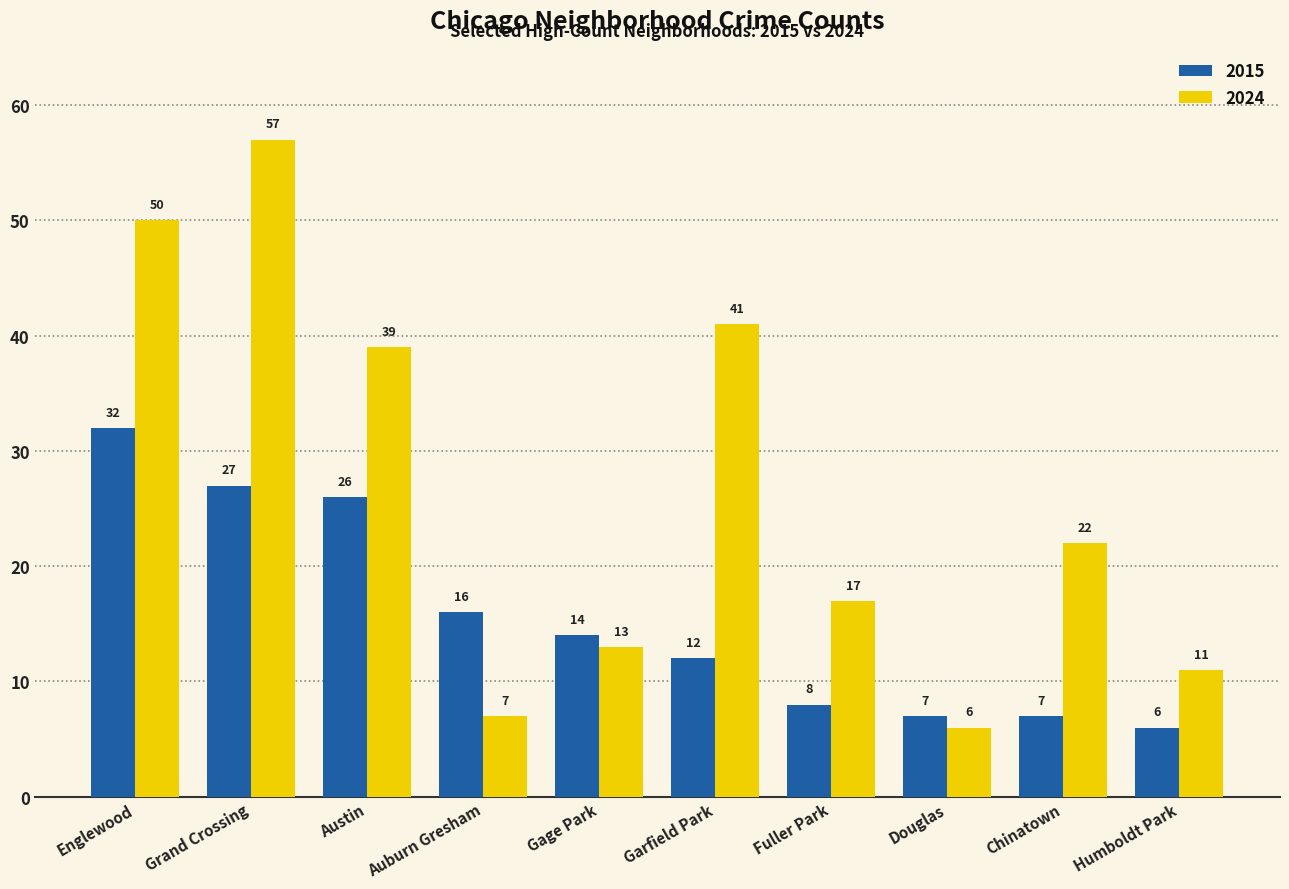

Reading right to left, list all the values displayed in this chart.

2015: 6	7	7	8	12	14	16	26	27	32
2024: 11	22	6	17	41	13	7	39	57	50